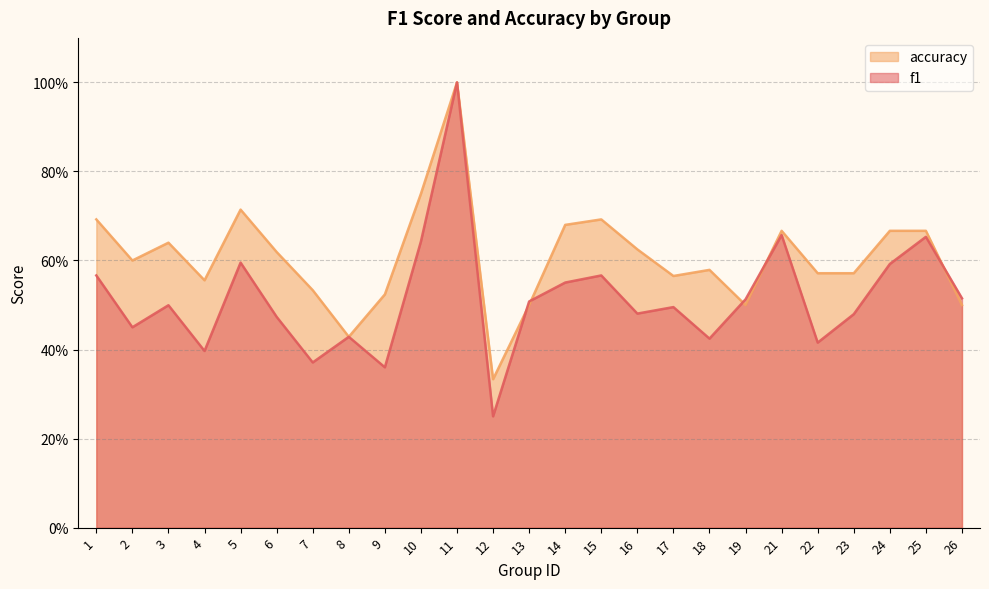

Which series ends up on top after the final intersection of accuracy and f1?

f1